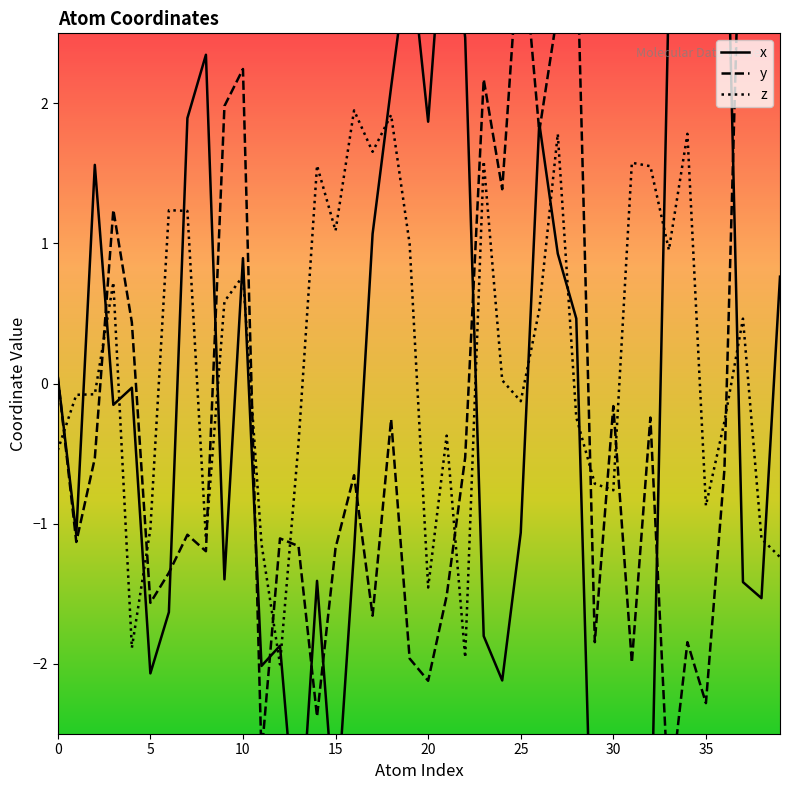

Reading left to right, extract all data points from this chart.

x: 0.0	-1.1	1.6	-0.2	-0.0	-2.1	-1.6	1.9	2.3	-1.4	0.9	-2.0	-1.9	-3.4	-1.4	-3.2	-1.2	1.1	2.1	3.1	1.9	3.6	2.5	-1.8	-2.1	-1.1	1.9	0.9	0.5	-4.2	-3.7	-3.7	-3.5	2.8	3.9	4.2	4.2	-1.4	-1.5	0.8
y: 0.0	-1.1	-0.5	1.2	0.4	-1.6	-1.4	-1.1	-1.2	2.0	2.2	-2.7	-1.1	-1.2	-2.4	-1.2	-0.7	-1.7	-0.3	-2.0	-2.1	-1.5	-0.5	2.2	1.4	3.3	1.8	2.7	3.3	-1.8	-0.2	-2.0	-0.2	-3.0	-1.8	-2.3	-0.6	4.2	3.4	3.0
z: -0.5	-0.1	-0.1	0.7	-1.9	-1.0	1.2	1.2	-1.1	0.6	0.8	-1.1	-2.0	-0.4	1.6	1.1	2.0	1.7	1.9	1.0	-1.5	-0.4	-2.0	1.6	0.0	-0.1	0.5	1.8	-0.2	-0.7	-0.8	1.6	1.6	1.0	1.8	-0.9	-0.3	0.5	-1.1	-1.2